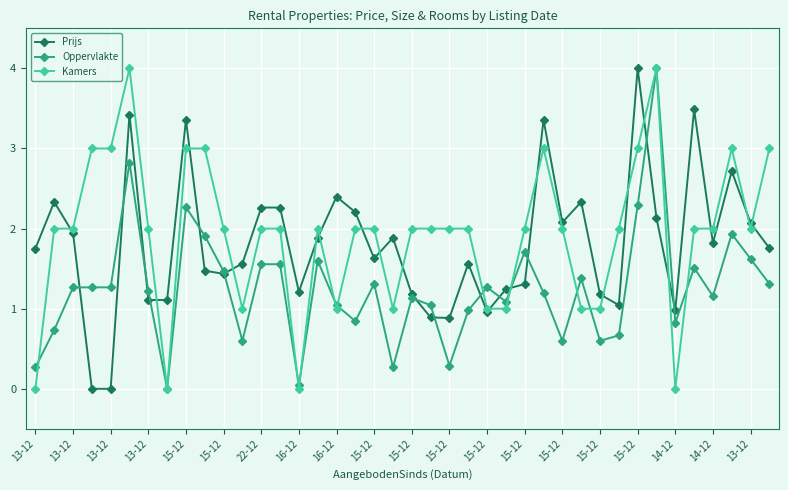

True or false: Kamers has more than 0 interior local peaks.

True